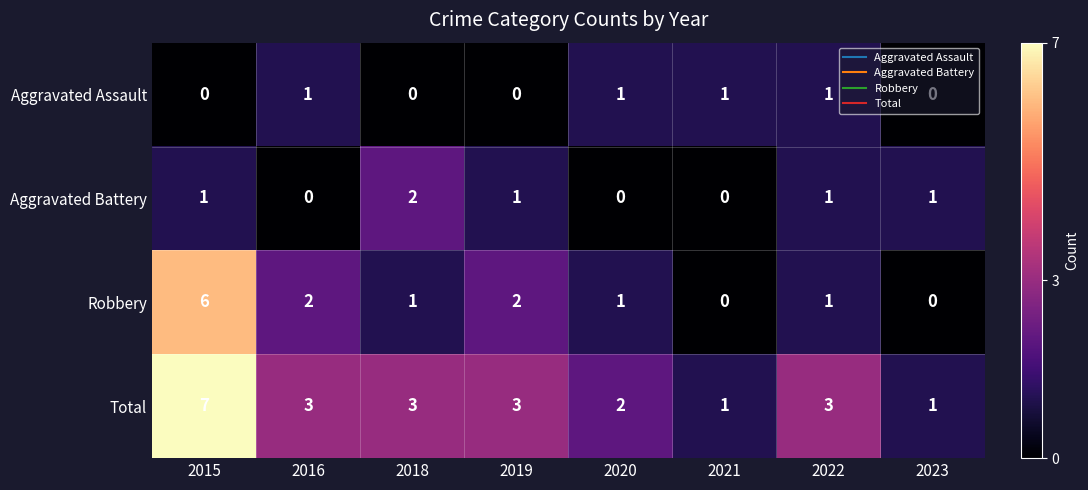

List the series in order of their peak value, highest first.

Total, Robbery, Aggravated Battery, Aggravated Assault